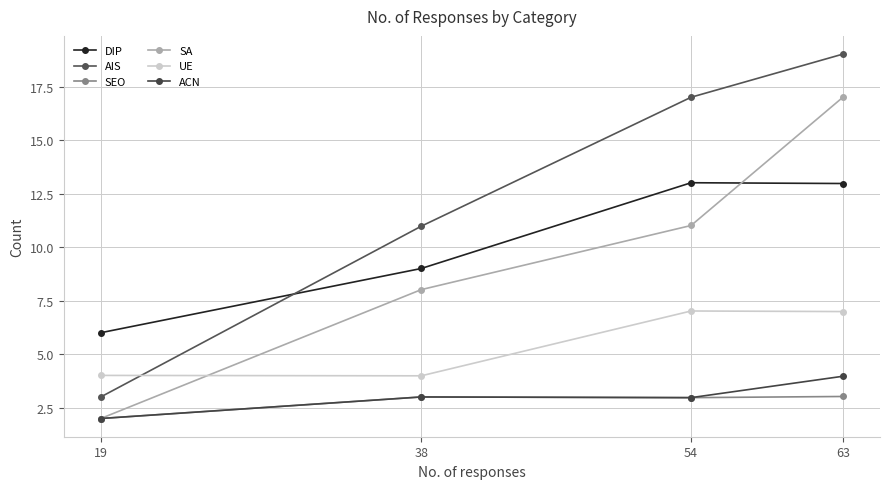

What is the difference between the maximum and minimum values in the AIS series?

16.0